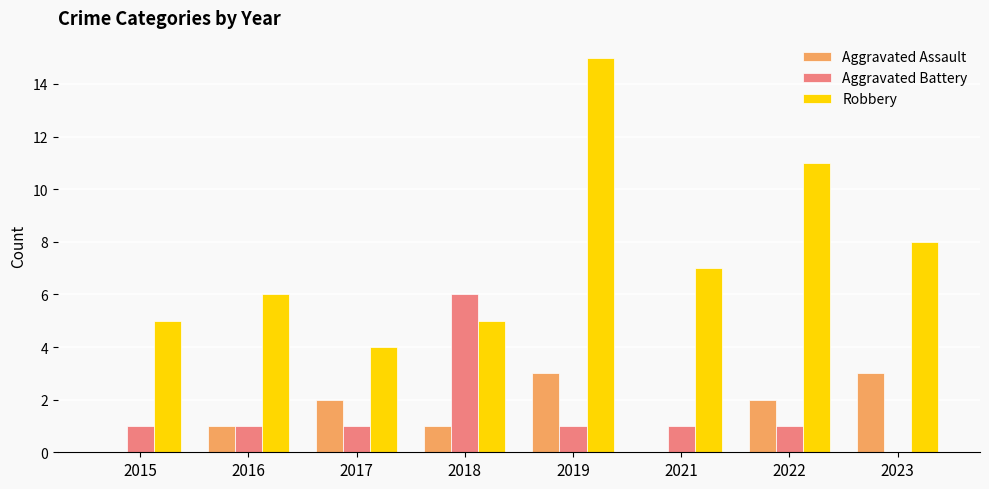

What is the sum of all Aggravated Battery values?

12